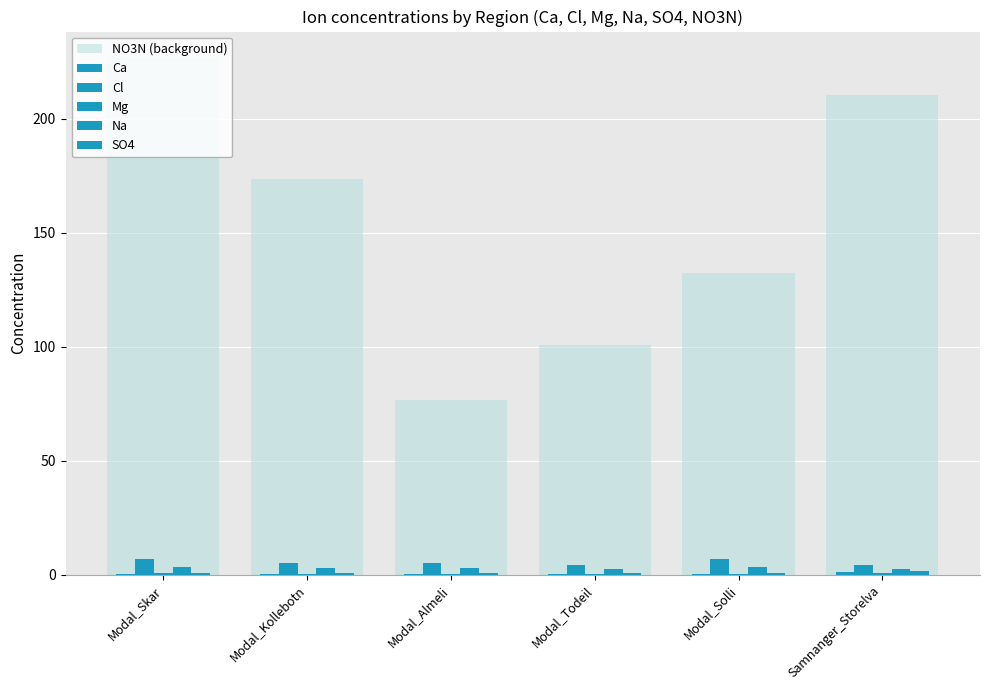

At which category is the sum across all series the highest?

Modal_Skar